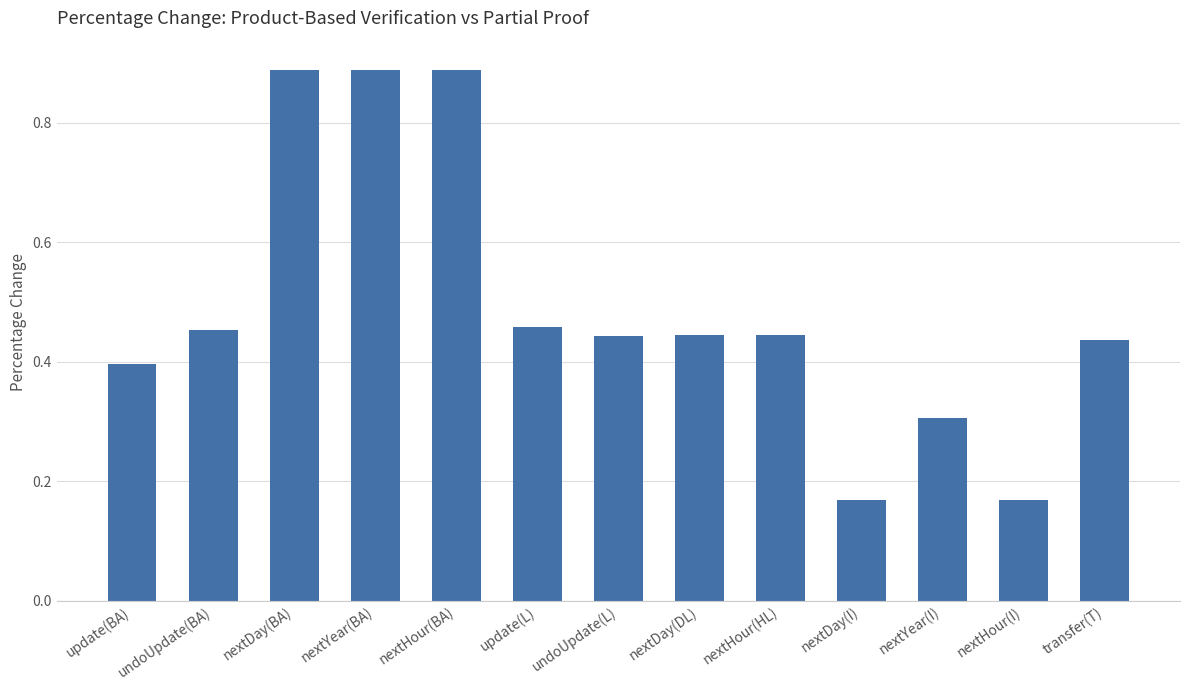

What is the label of the 8th bar from the right?

update(L)